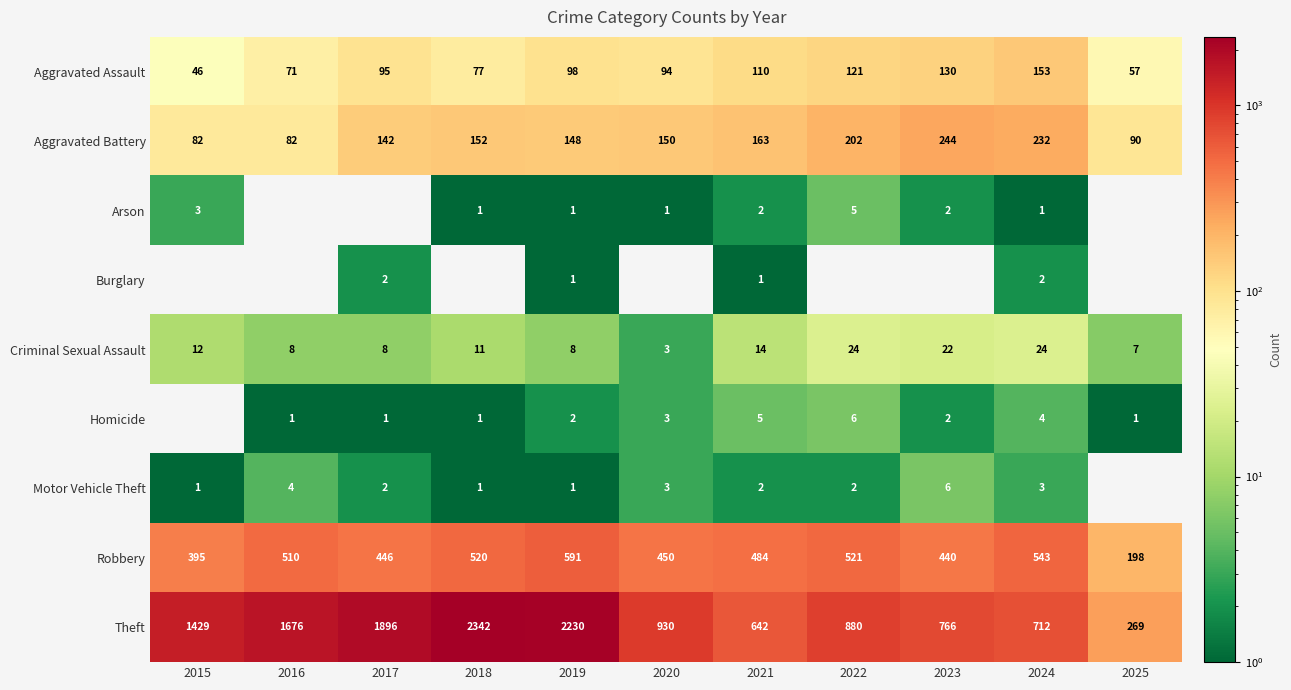

At which label does Aggravated Battery first exceed 150?

2018